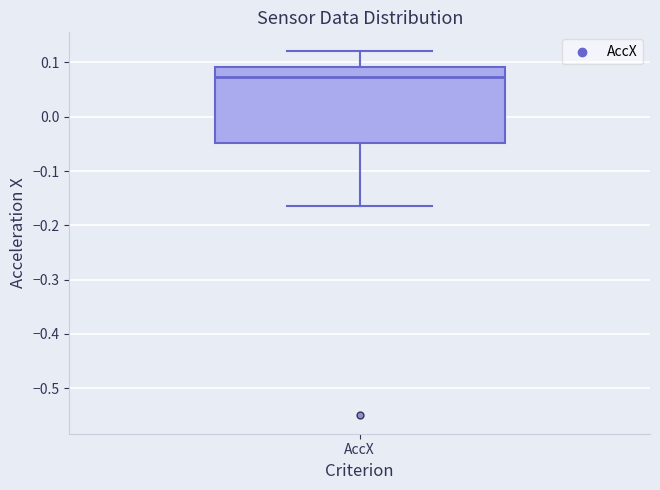

Read this box plot against the y-axis: the position of the median line, the range covered by the box, and the ends of both whiskers. The values are not printed on the chart, so give them approximately, as read against the axis.

median 0.07, box -0.05 to 0.09, whiskers -0.17 to 0.12